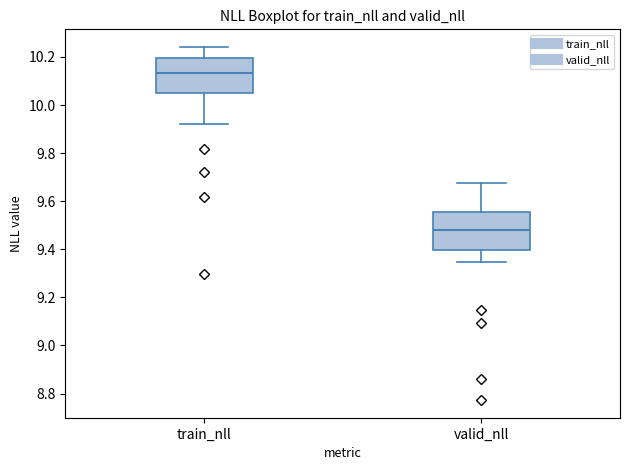

Reading left to right, transcribe this box plot: for each box, give where its median line is, the range the box spans, and where its two whiskers end, as read against the y-axis. The values are not printed on the chart, so give them approximately, as read against the axis.

train_nll: median 10.14, box 10.06 to 10.20, whiskers 9.92 to 10.24
valid_nll: median 9.48, box 9.40 to 9.56, whiskers 9.34 to 9.68